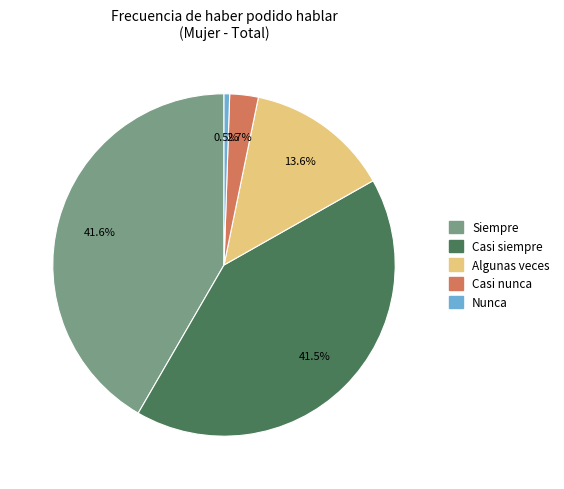

To the nearest percent, what is the average slice percentage?

20%